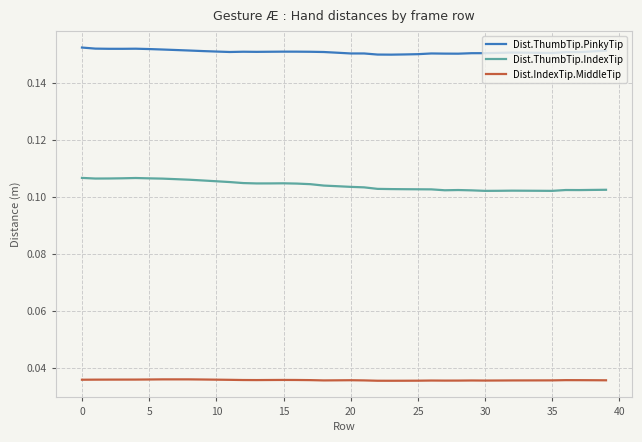

What are all the series names shown in the legend?

Dist.ThumbTip.PinkyTip, Dist.ThumbTip.IndexTip, Dist.IndexTip.MiddleTip